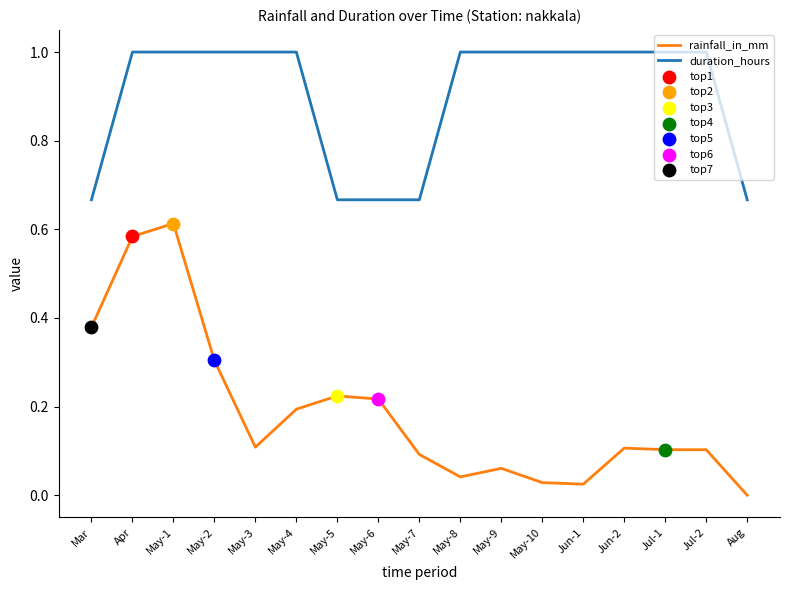

What is the total value across all series at Mar?

1.0